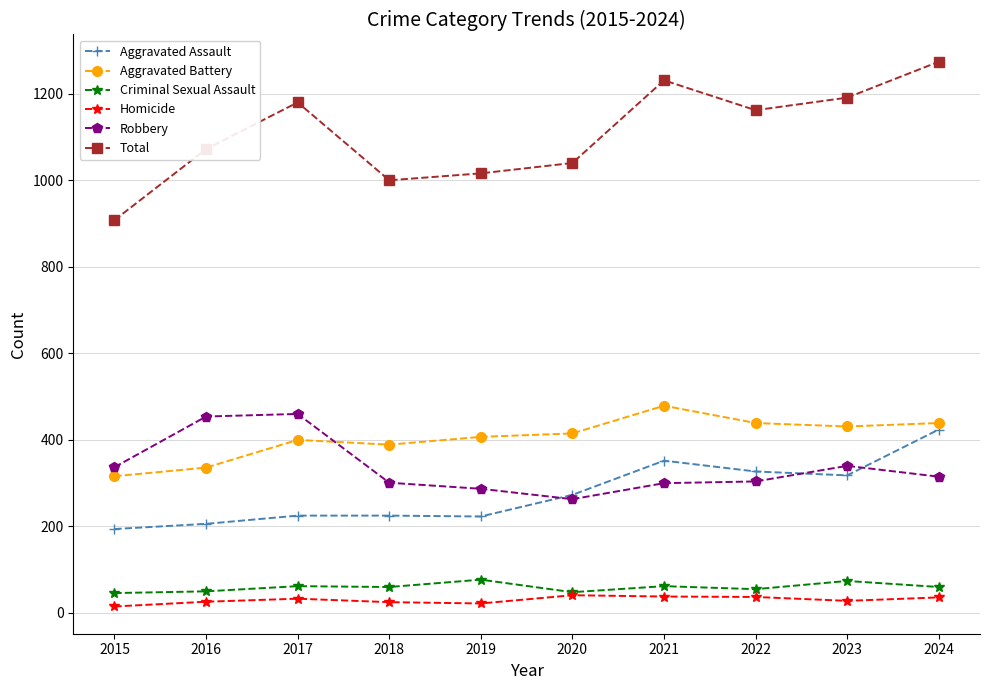

At 2016, list the series in order from largest to smallest.

Total, Robbery, Aggravated Battery, Aggravated Assault, Criminal Sexual Assault, Homicide